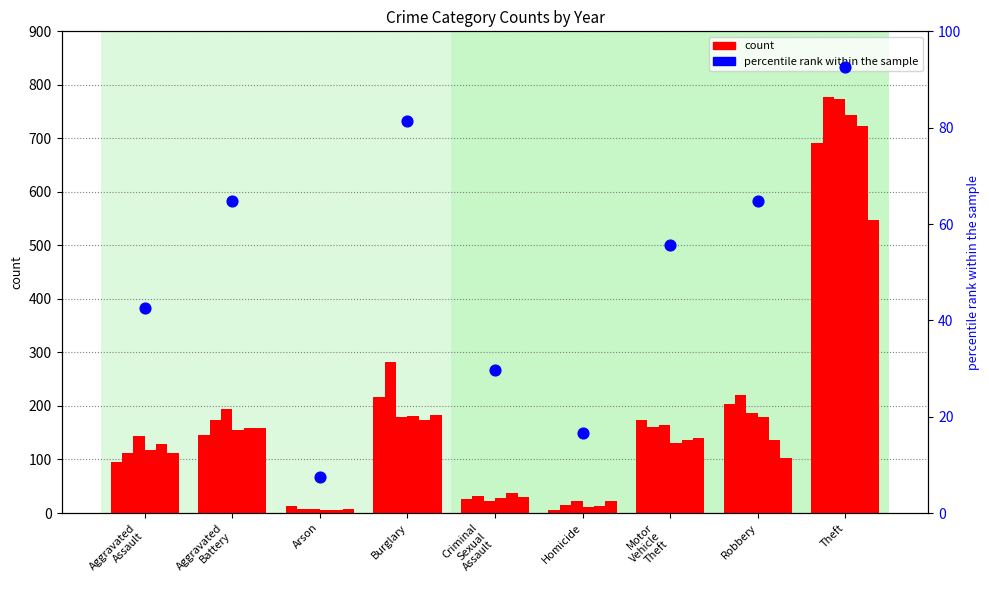

What is the ratio of the value at Burglary to the value at Robbery?

1.3